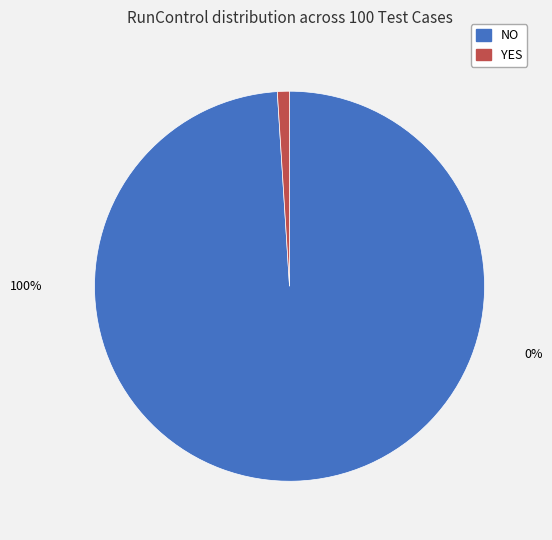

To the nearest percent, what percentage of the pie is YES?

1%